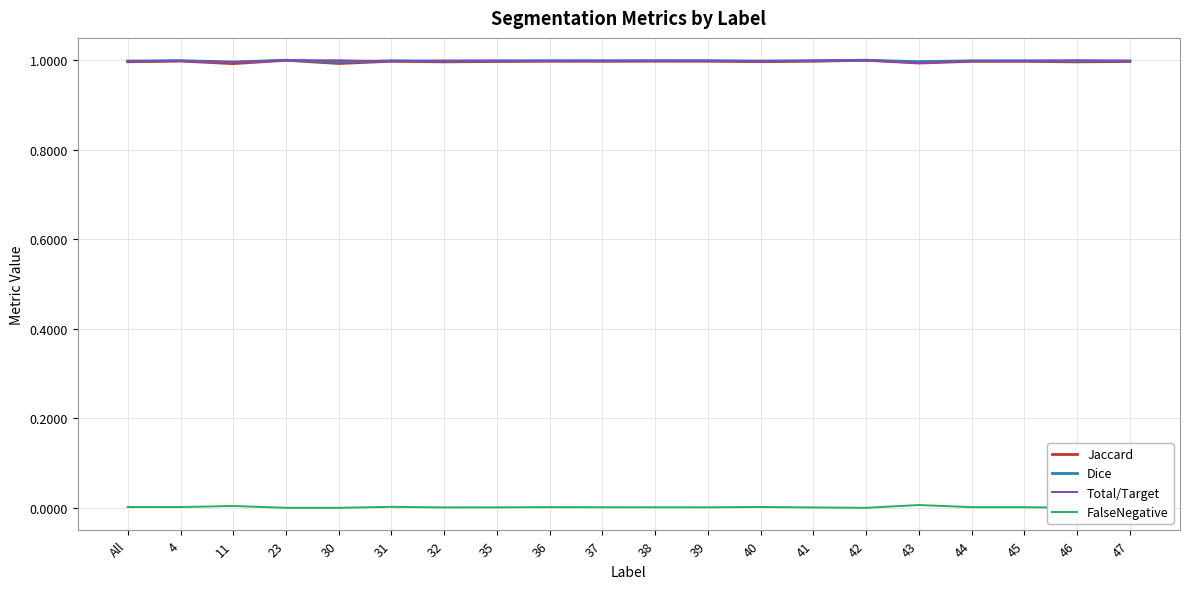

What are all the series names shown in the legend?

Jaccard, Dice, Total/Target, FalseNegative